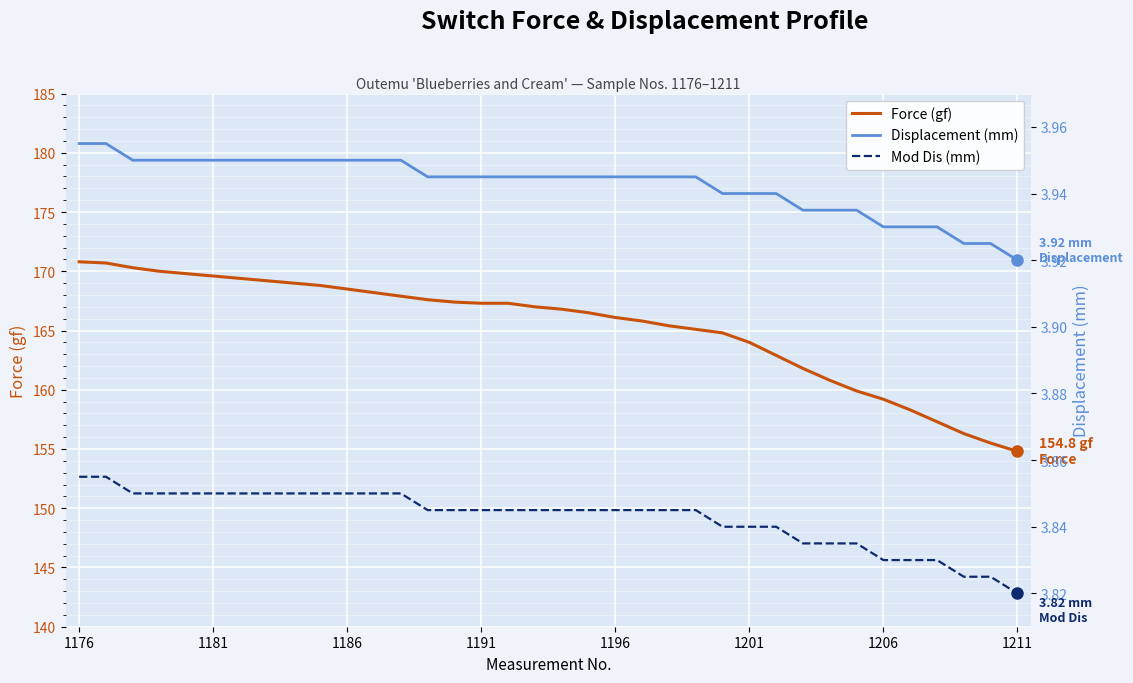

What is the maximum value for Force (gf)?

170.8